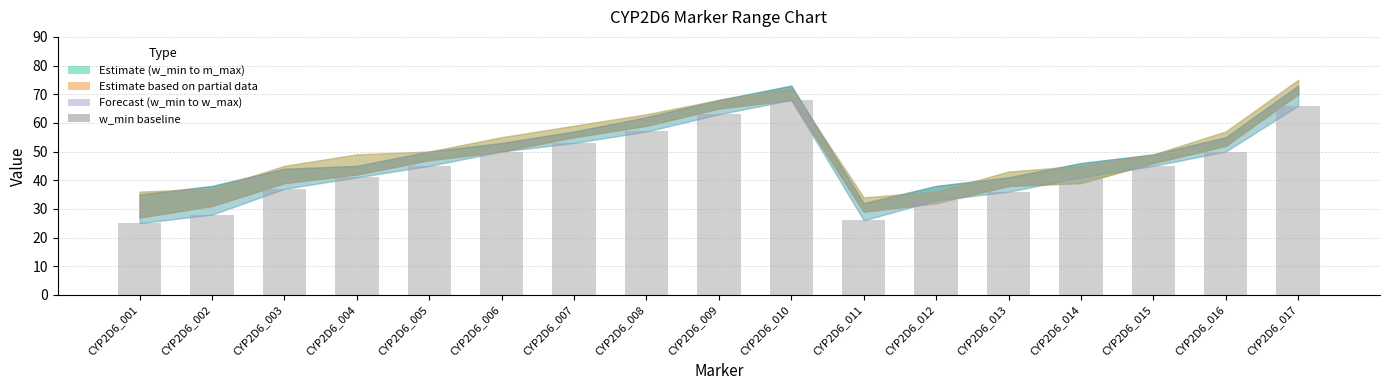

Reading left to right, what are all the values shown in this chart?

25	28	37	41	45	50	53	57	63	68	26	33	36	41	45	50	66